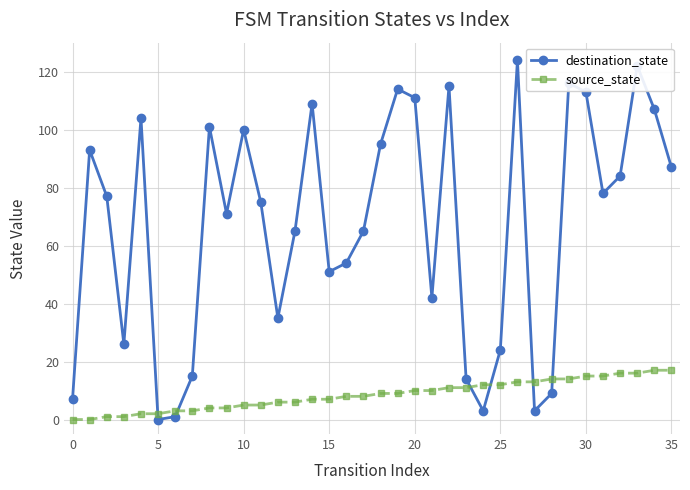

List the series in order of their overall mean, highest first.

destination_state, source_state